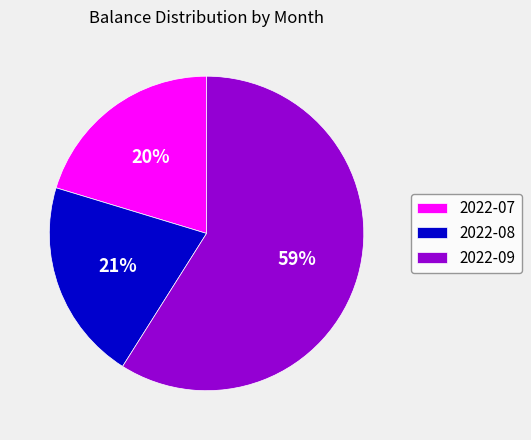

Which slice represents more than half of the pie?

2022-09